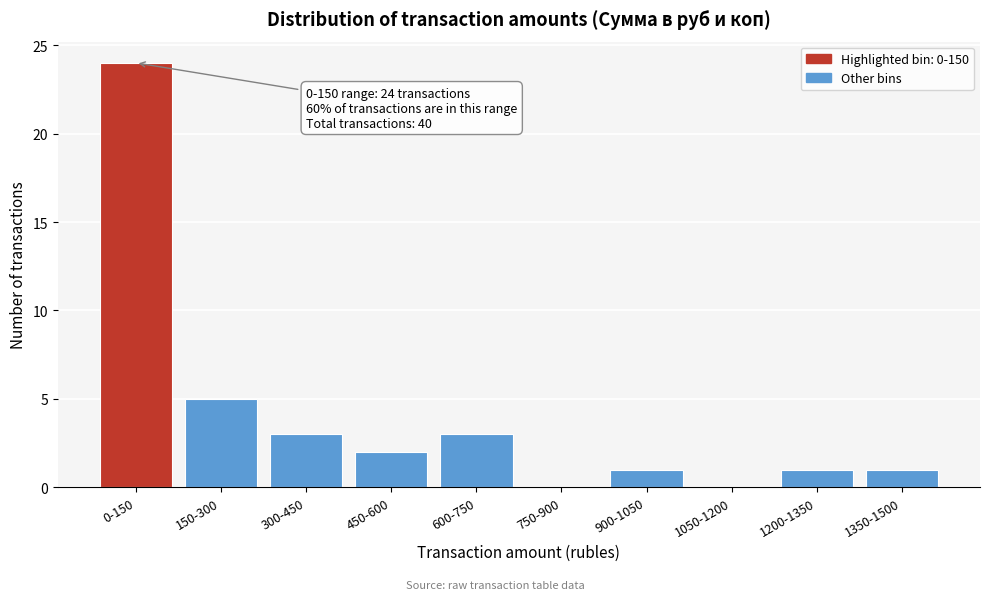

Reading left to right, what are all the values shown in this chart?

0-150=24	150-300=5	300-450=3	450-600=2	600-750=3	750-900=0	900-1050=1	1050-1200=0	1200-1350=1	1350-1500=1